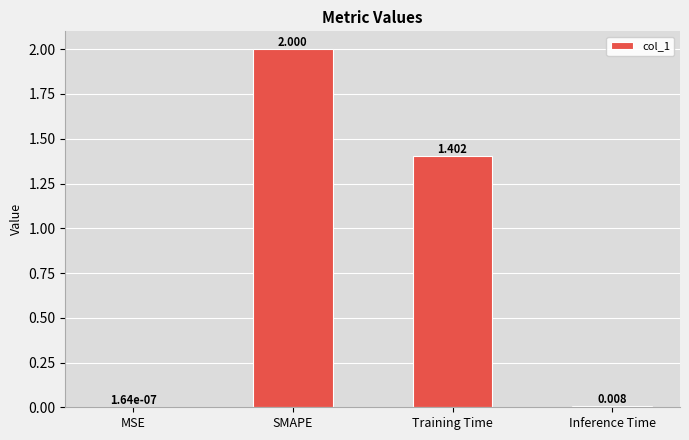

Between SMAPE and MSE, which is larger?

SMAPE